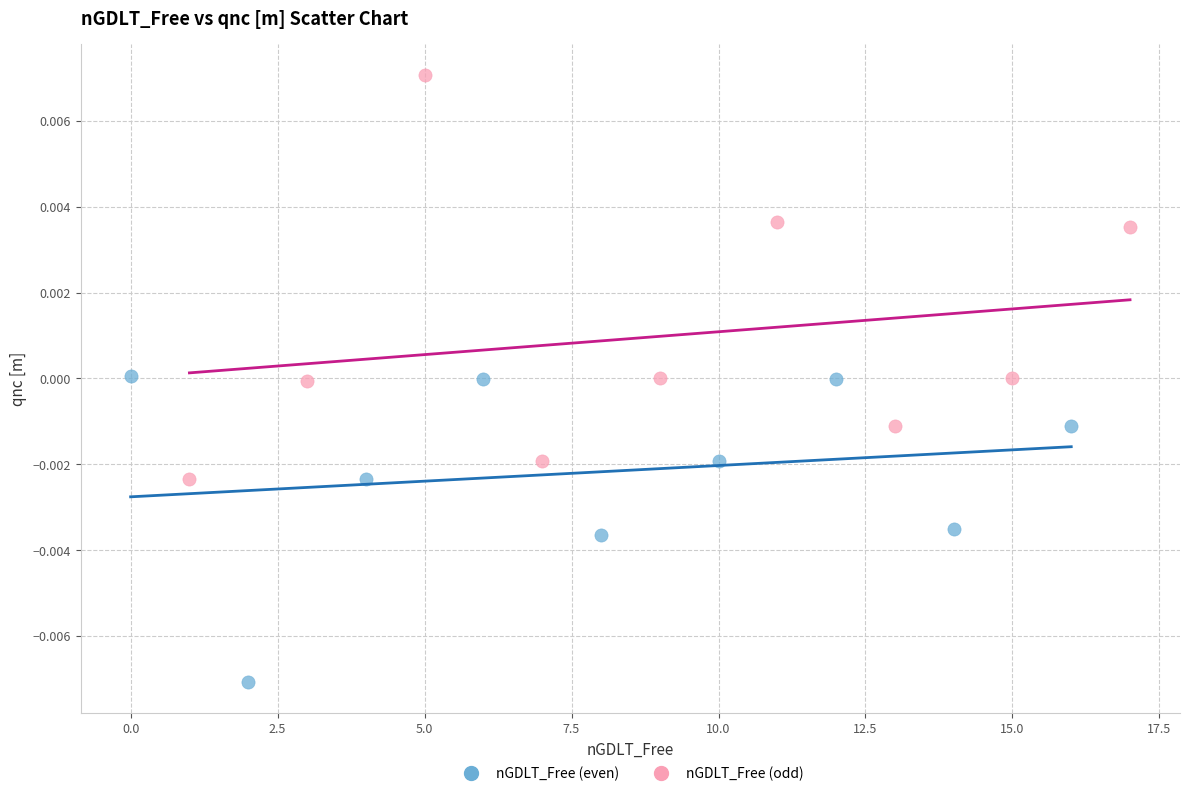

Which series reaches the minimum Y coordinate?

nGDLT_Free (even)